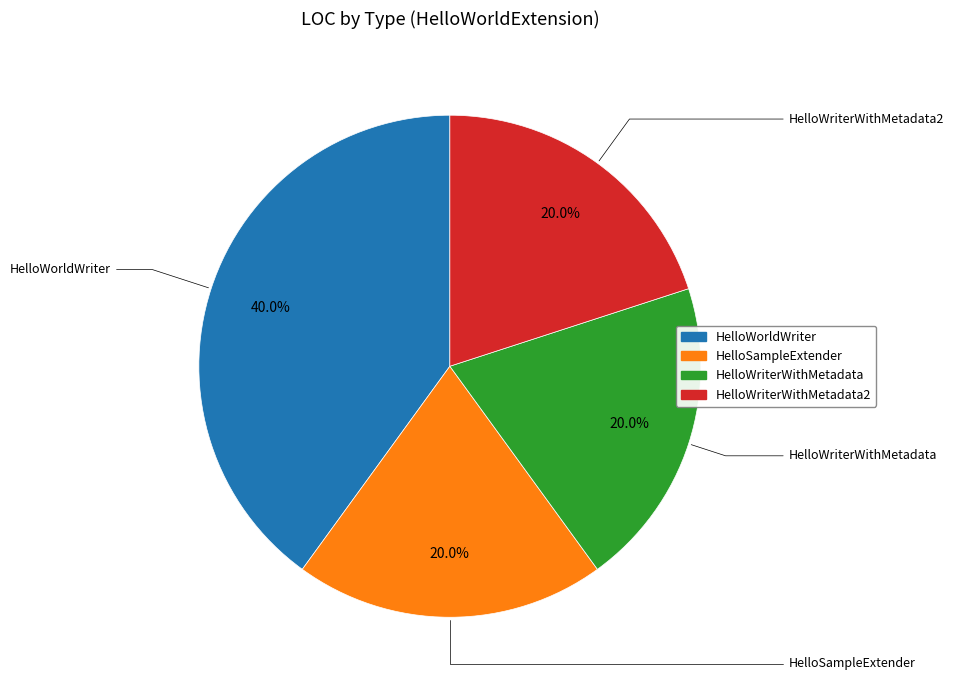

Is there any slice that represents more than half of the pie?

No